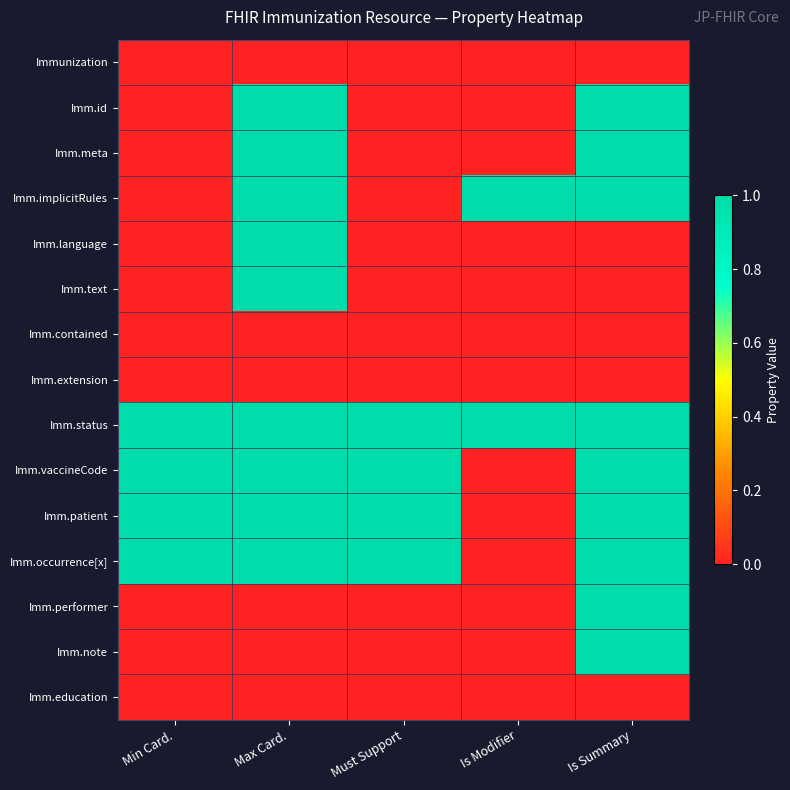

Between Must Support and Is Modifier, which series saw the biggest shift?

Imm.implicitRules